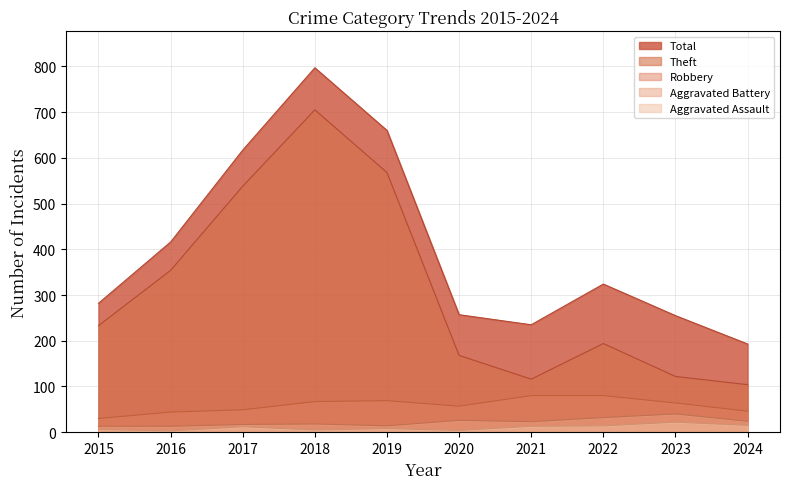

True or false: Aggravated Battery and Theft cross at least once.

False